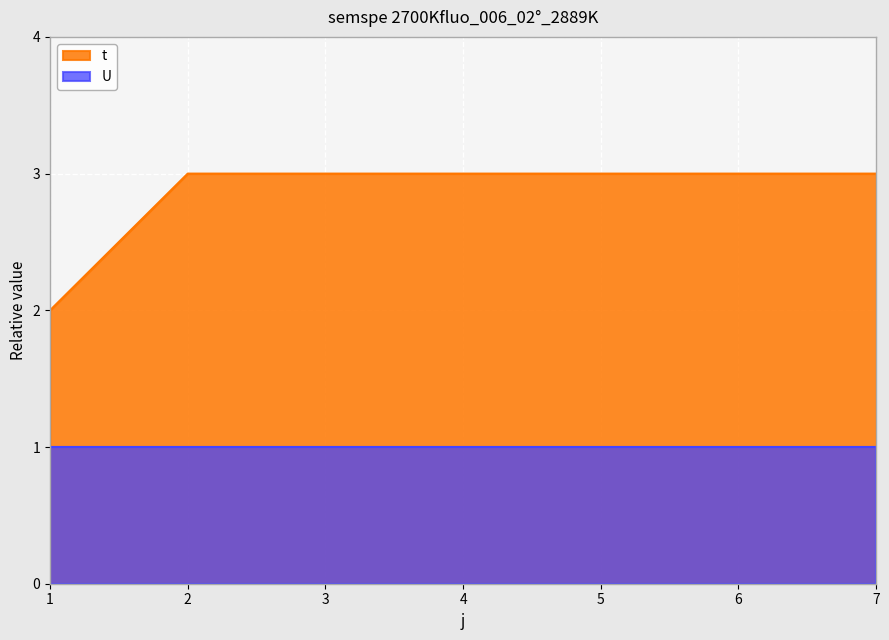

How many lines are shown in the chart?

2